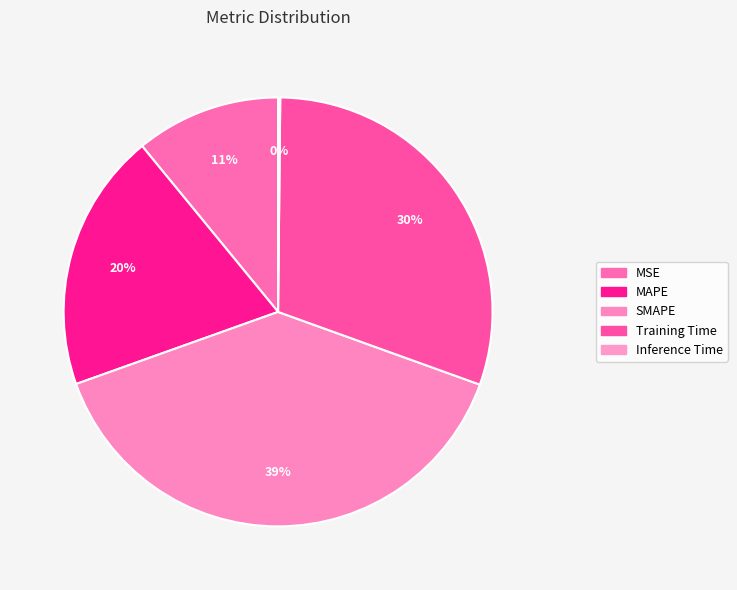

Which category has the biggest portion of the pie?

SMAPE